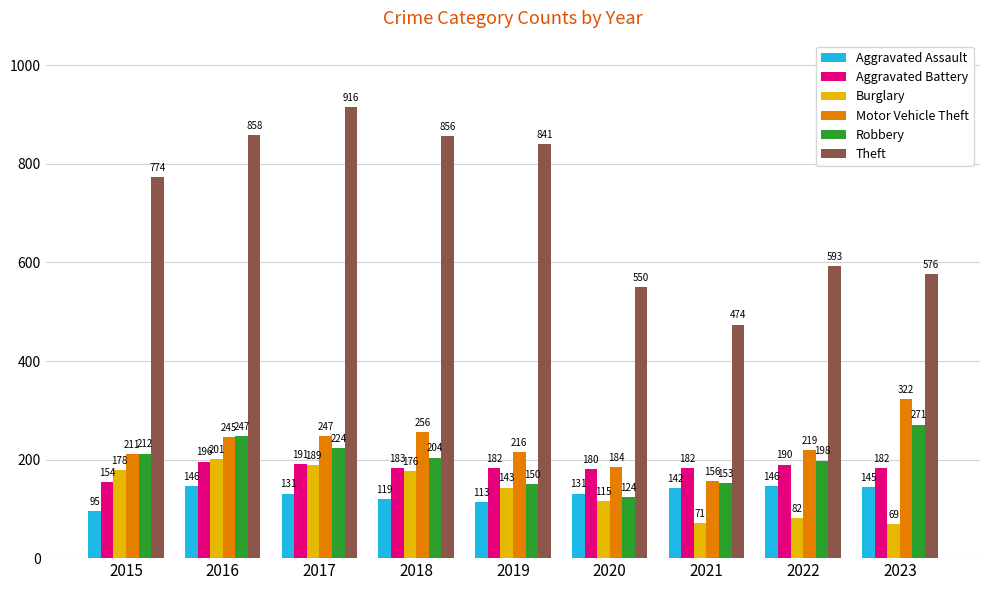

Read the Motor Vehicle Theft value at 2016, to the nearest 50.

250